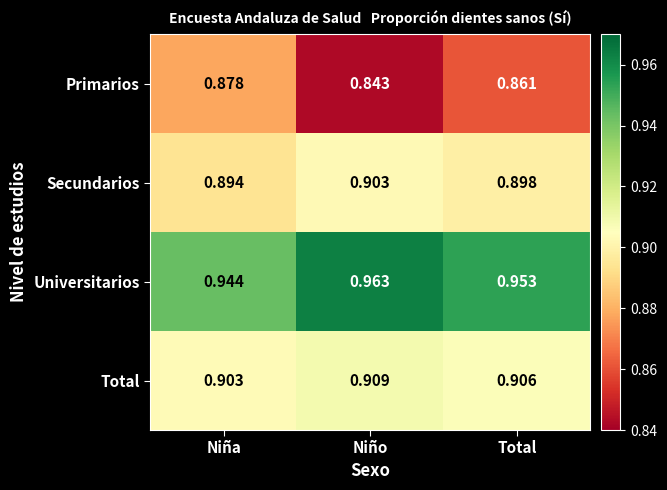

Which label corresponds to the largest value in the chart?

Niño